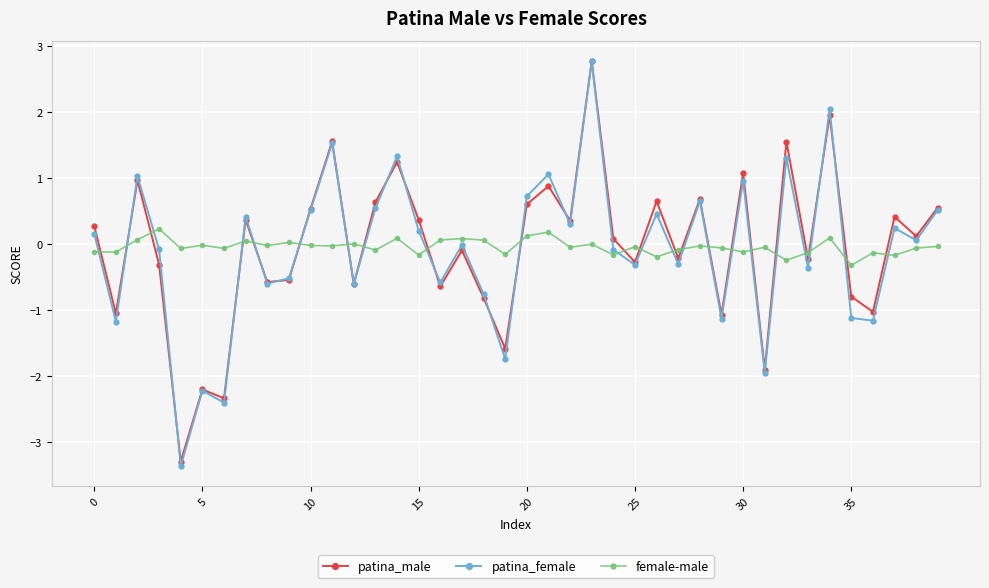

True or false: female-male and patina_male cross at least once.

True